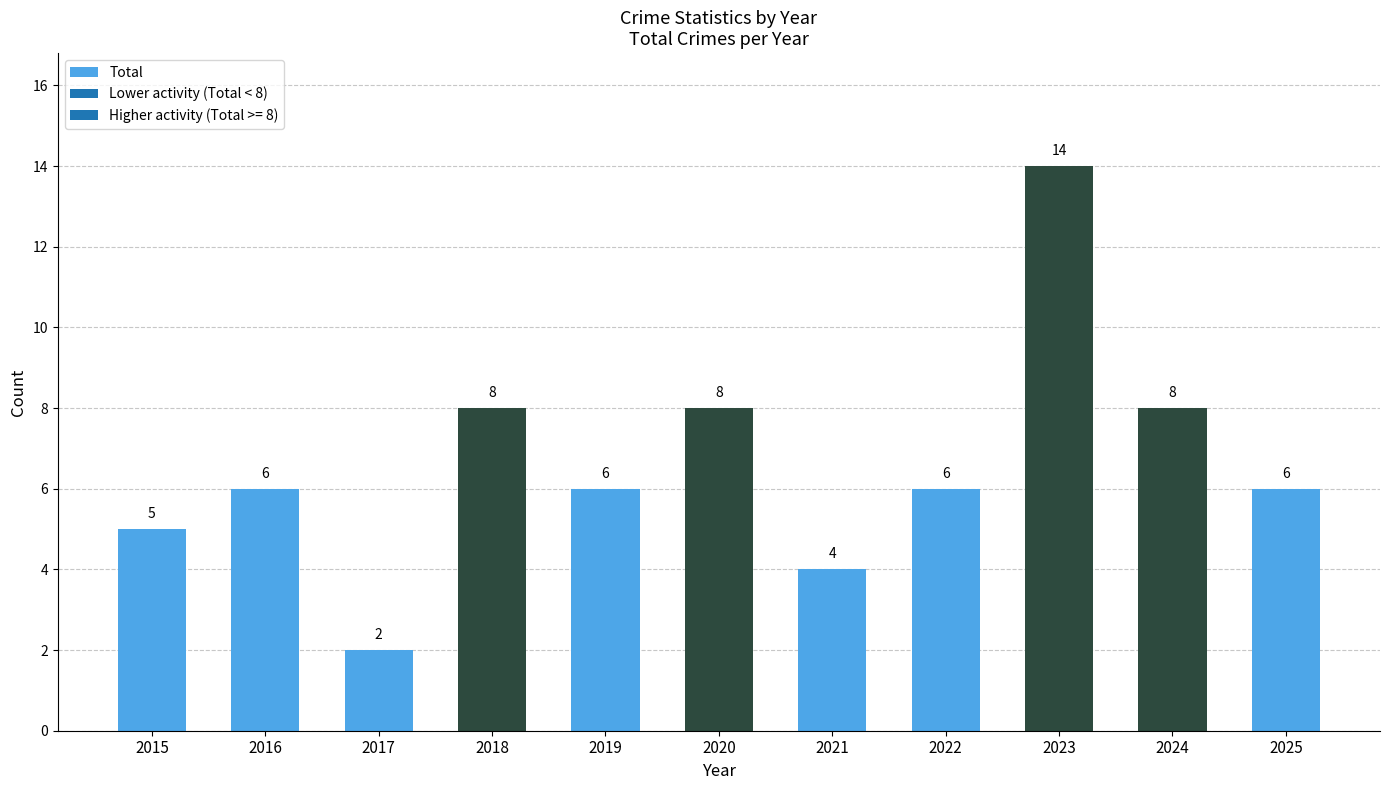

What is the approximate value at 2024, to the nearest 10?

10